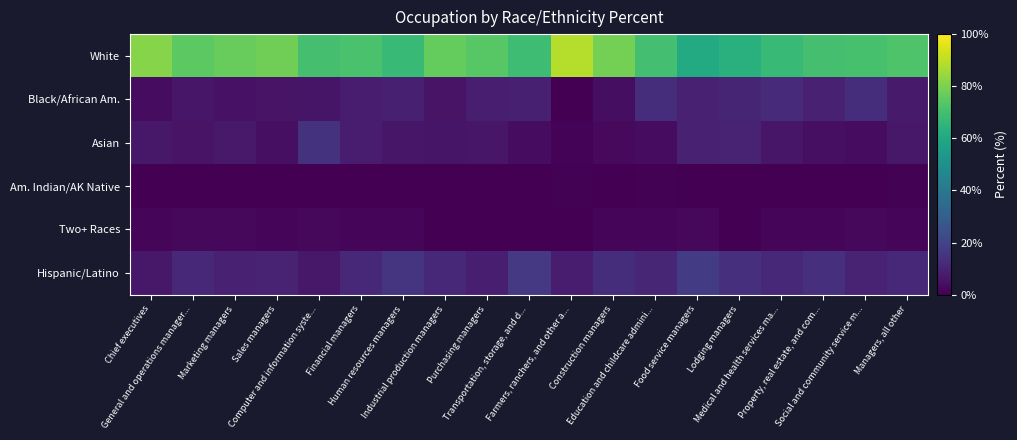

List the series in order of their peak value, lowest first.

Am. Indian/AK Native, Two+ Races, Black/African Am., Asian, Hispanic/Latino, White